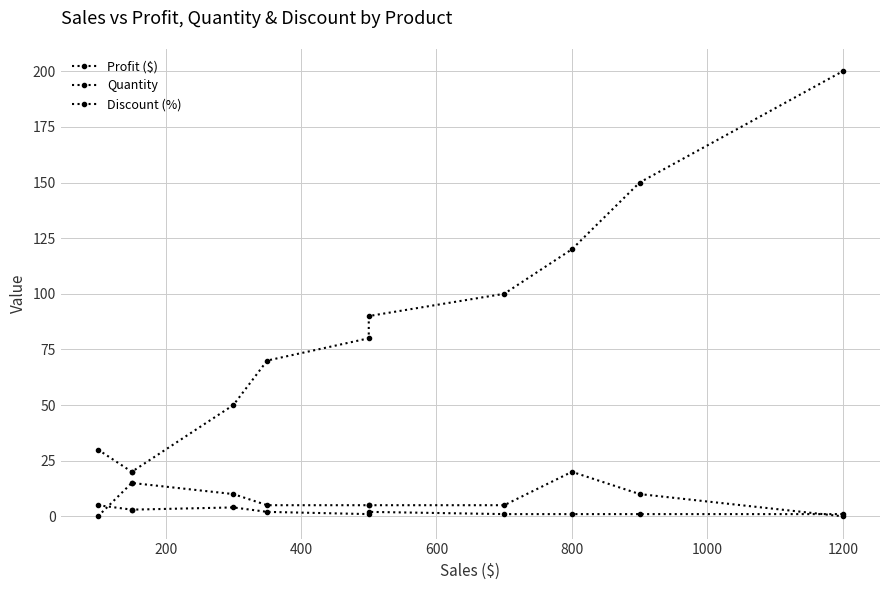

What is the greatest value displayed?

200